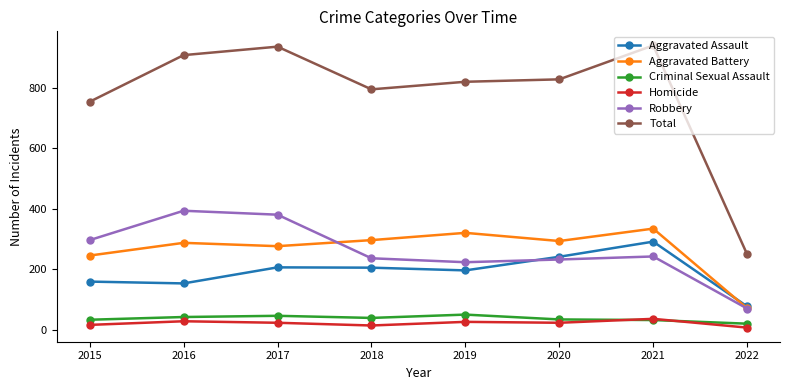

What is the sum of all Robbery values?

2080